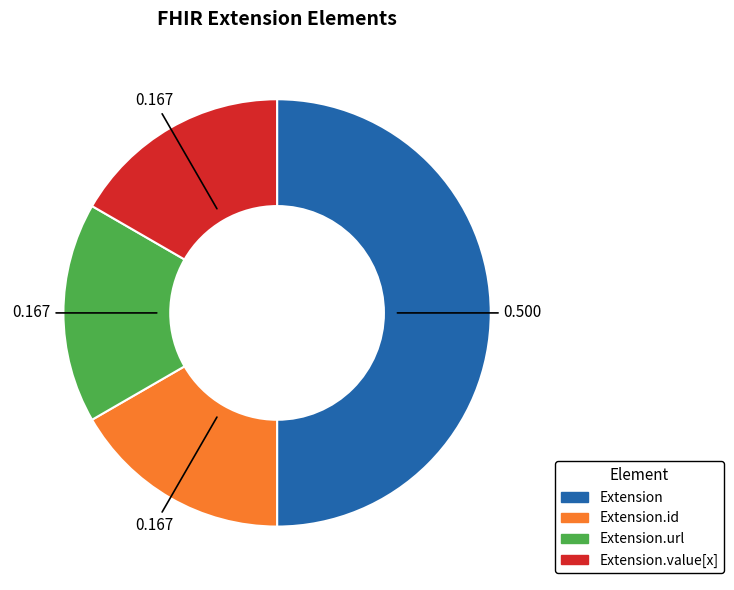

Count the number of slices in the pie.

4